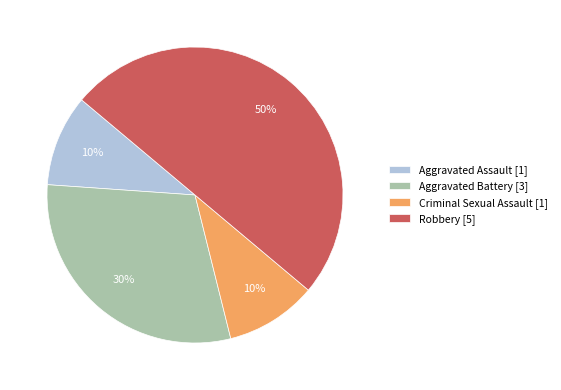

Is Aggravated Assault [1] the majority of the pie?

No